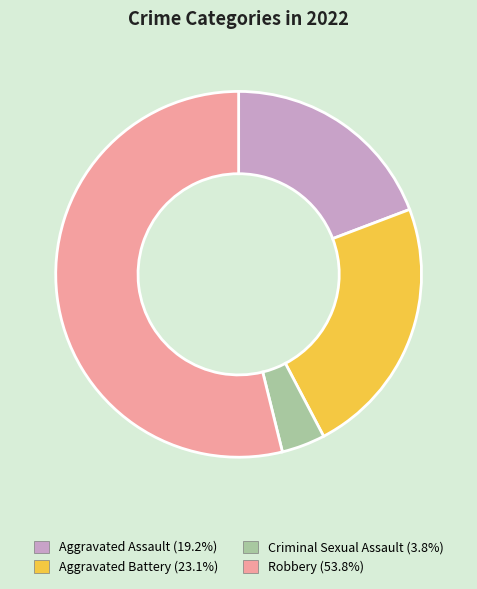

How many segments does this pie chart have?

4